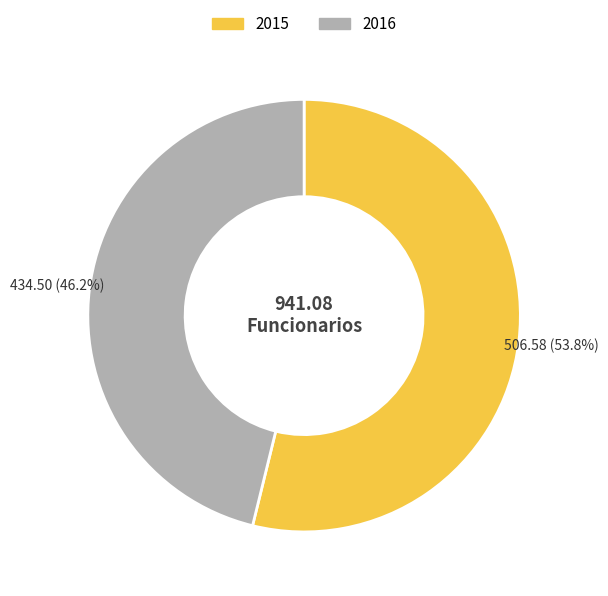

To the nearest percent, what is the difference between the largest and smallest slice percentages?

8%